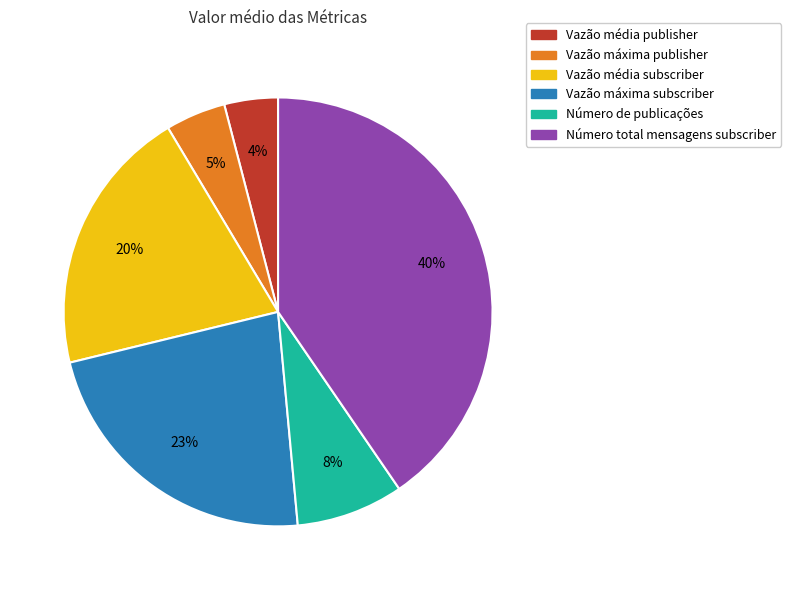

Count the number of slices in the pie.

6